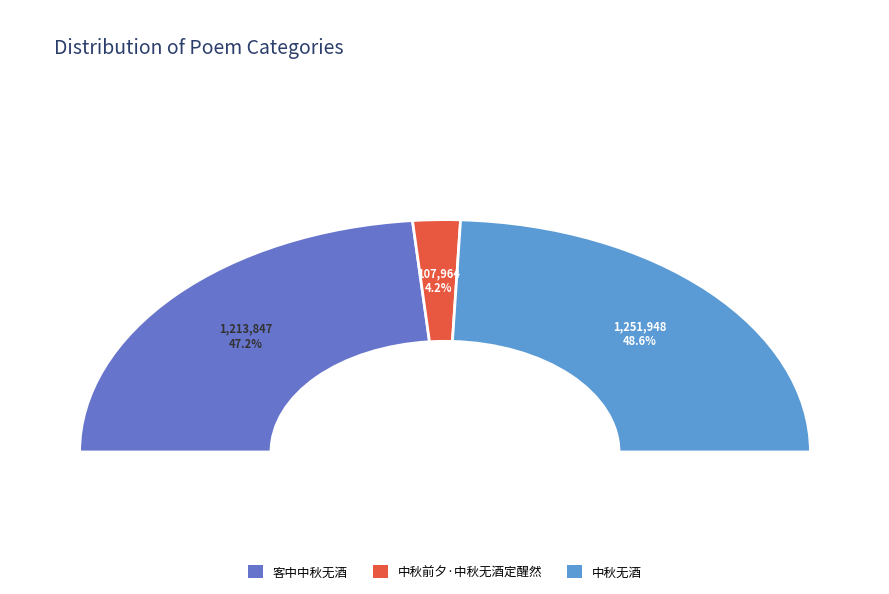

How many slices are in this pie chart?

3